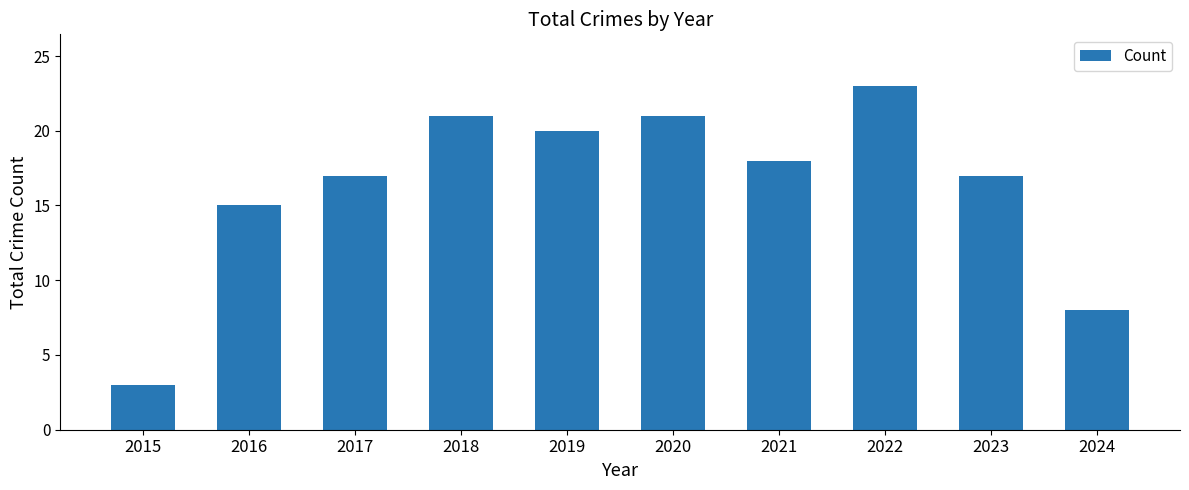

Where is the data nearest to the value 13?

2016